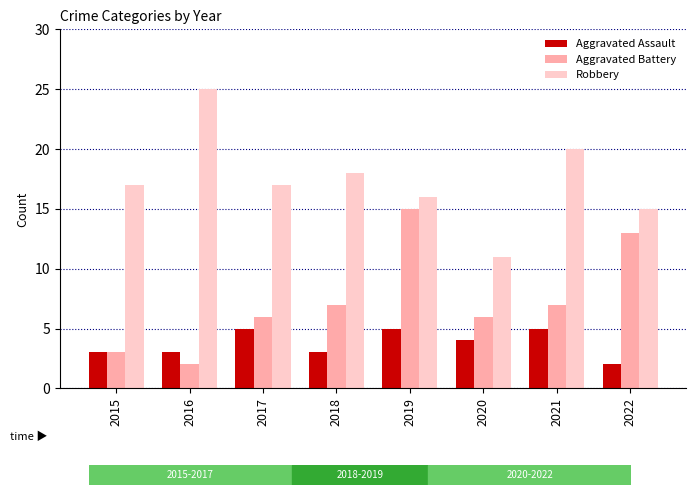

Reading left to right, transcribe all the data shown in this chart.

Aggravated Assault: 3	3	5	3	5	4	5	2
Aggravated Battery: 3	2	6	7	15	6	7	13
Robbery: 17	25	17	18	16	11	20	15